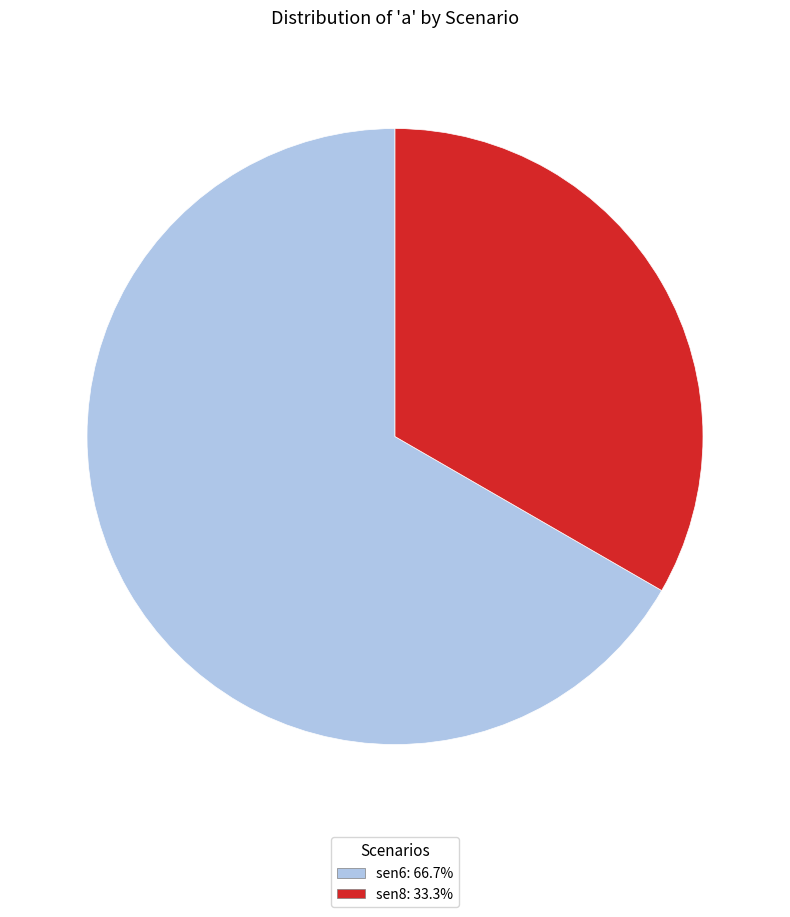

The sen6 slice represents 67% of the pie. True or false?

True